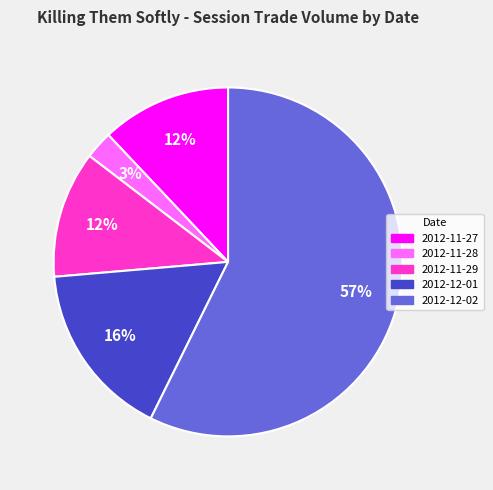

How many slices are in this pie chart?

5